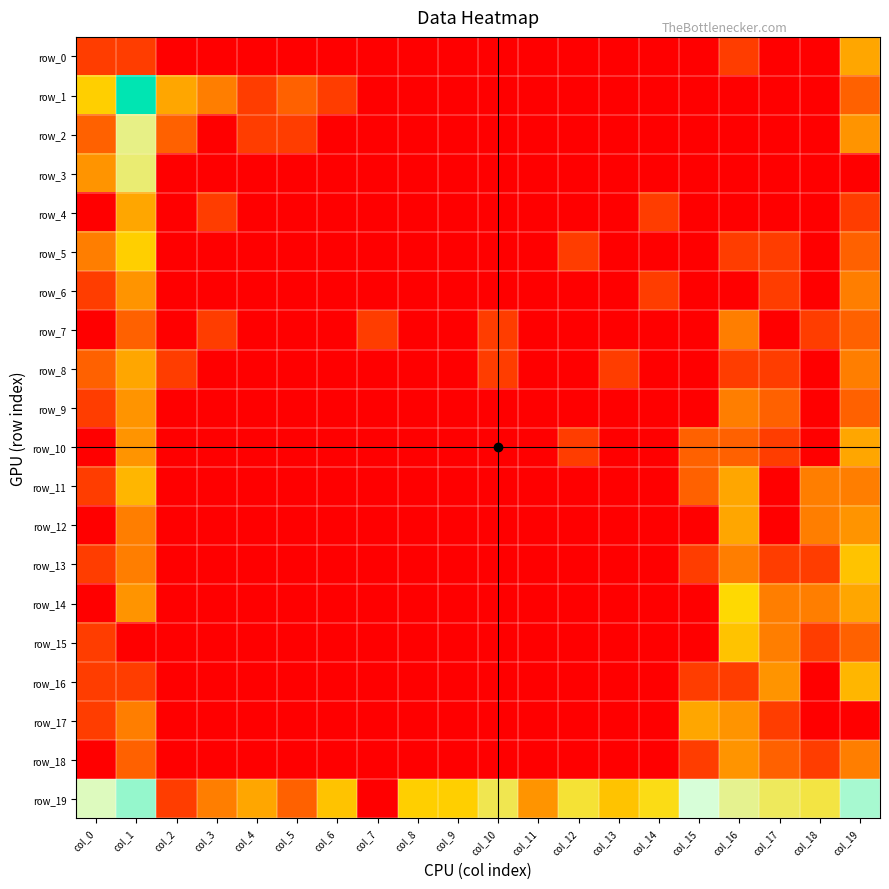

The value of row_8 at col_2 is 0.5. True or false?

False